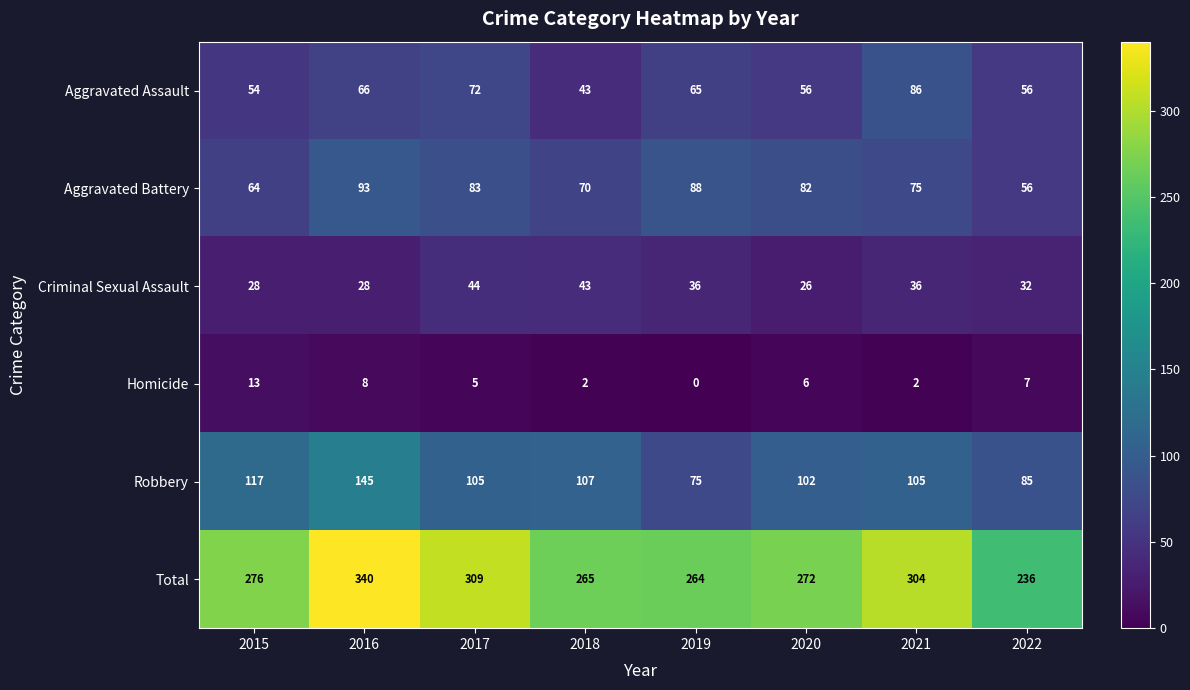

At which category is the sum across all series the highest?

2016